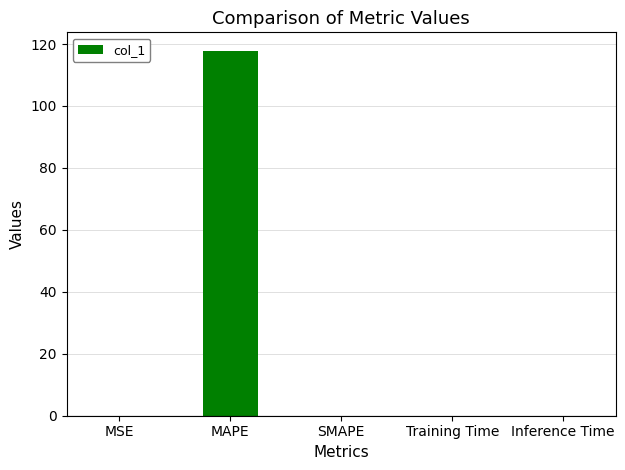

True or false: the data shows 0.0 at MSE.

True